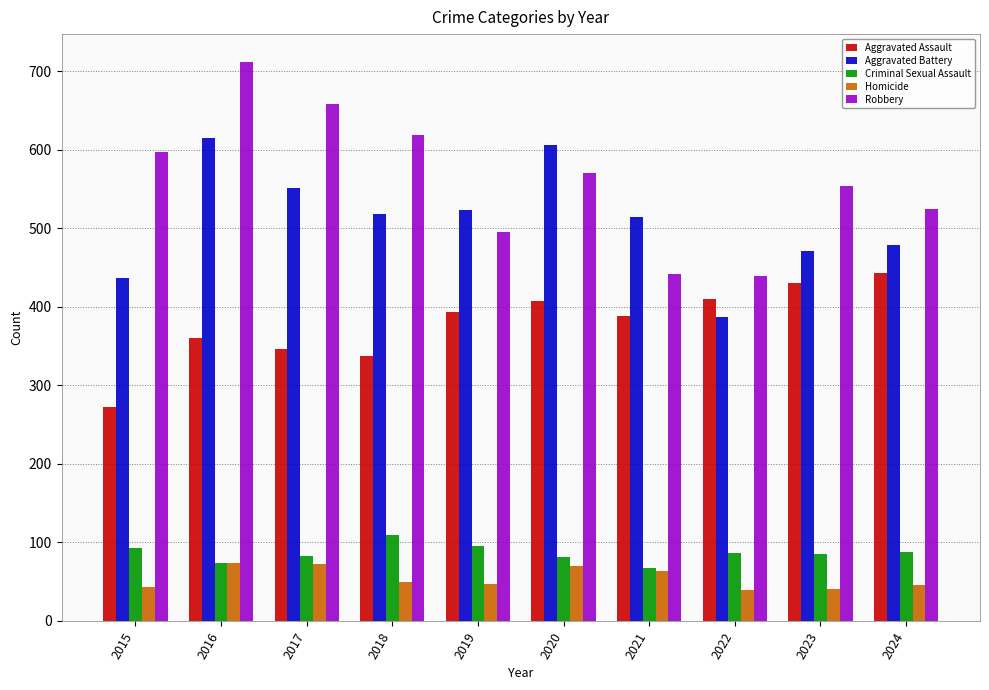

How many bars are there in each group?

5